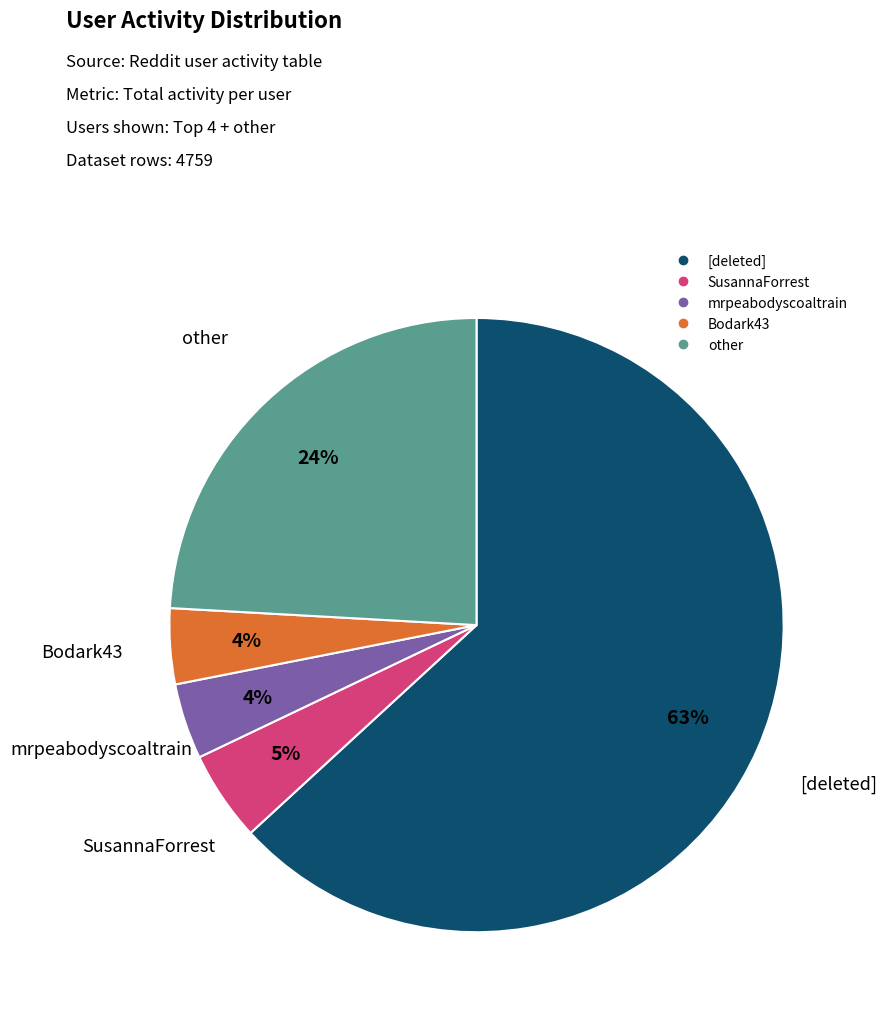

To the nearest percent, what is the difference between the largest and smallest slice percentages?

59%